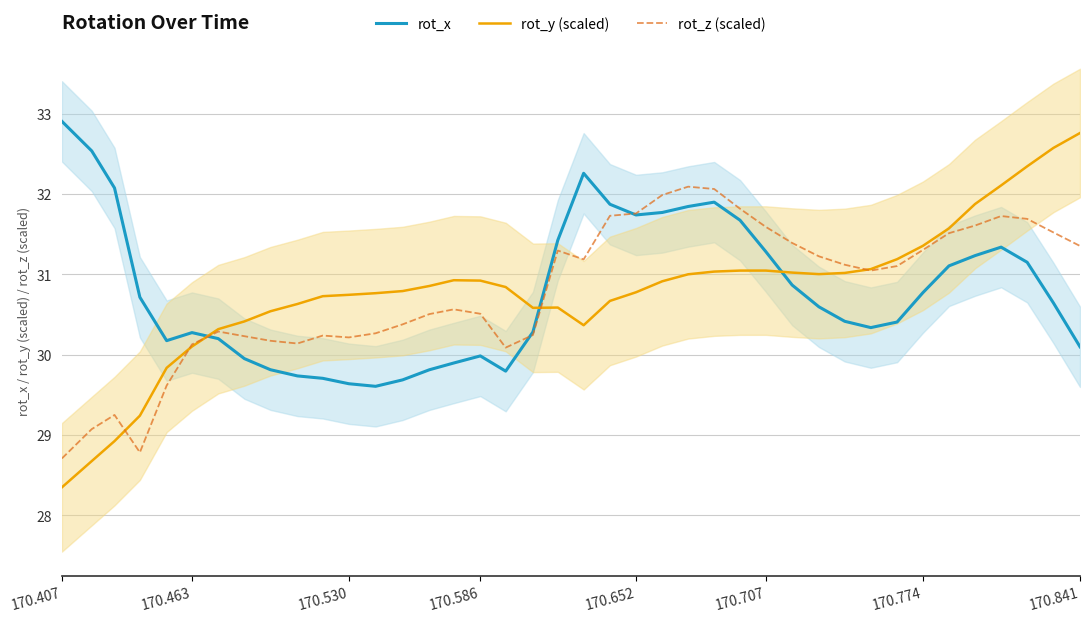

What is the difference between the second highest and minimum values in the rot_x series?

2.9